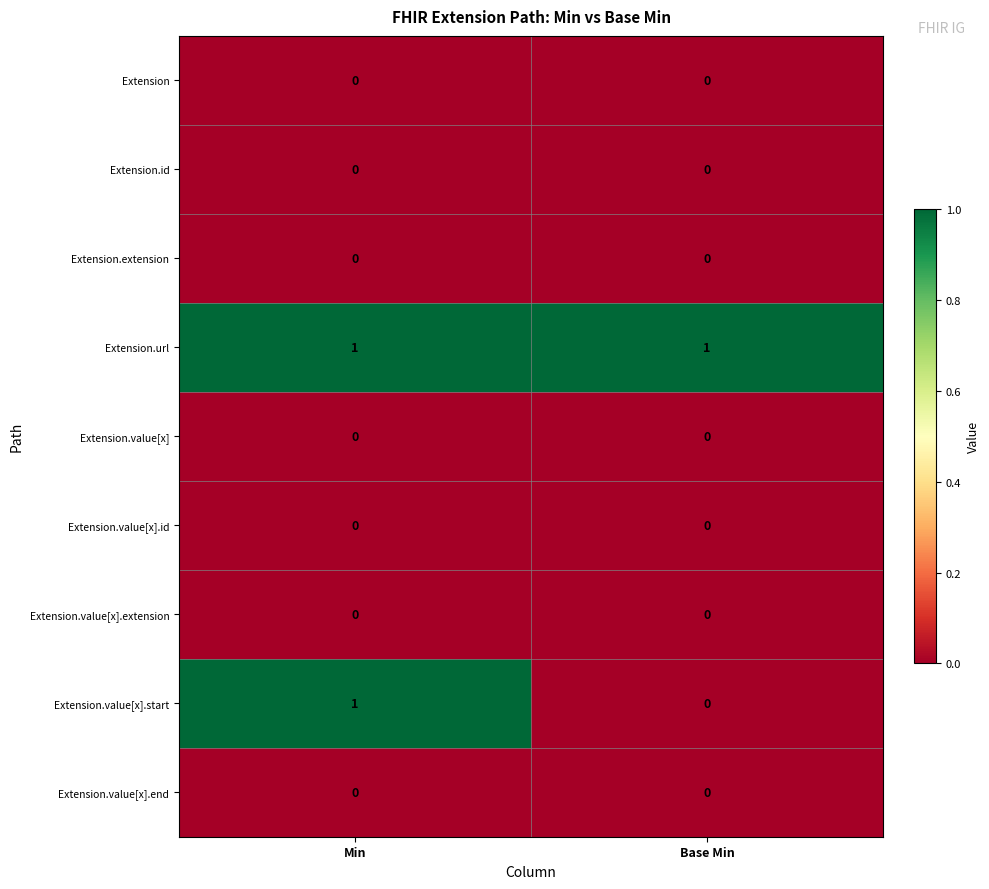

Between Min and Base Min, which series saw the biggest shift?

Extension.value[x].start